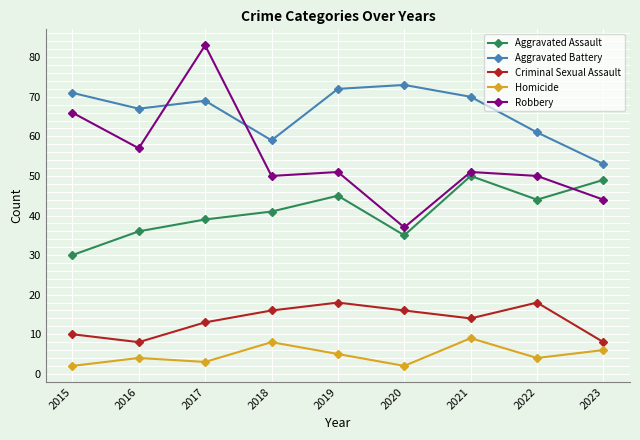

At which label does Homicide reach its peak?

2021